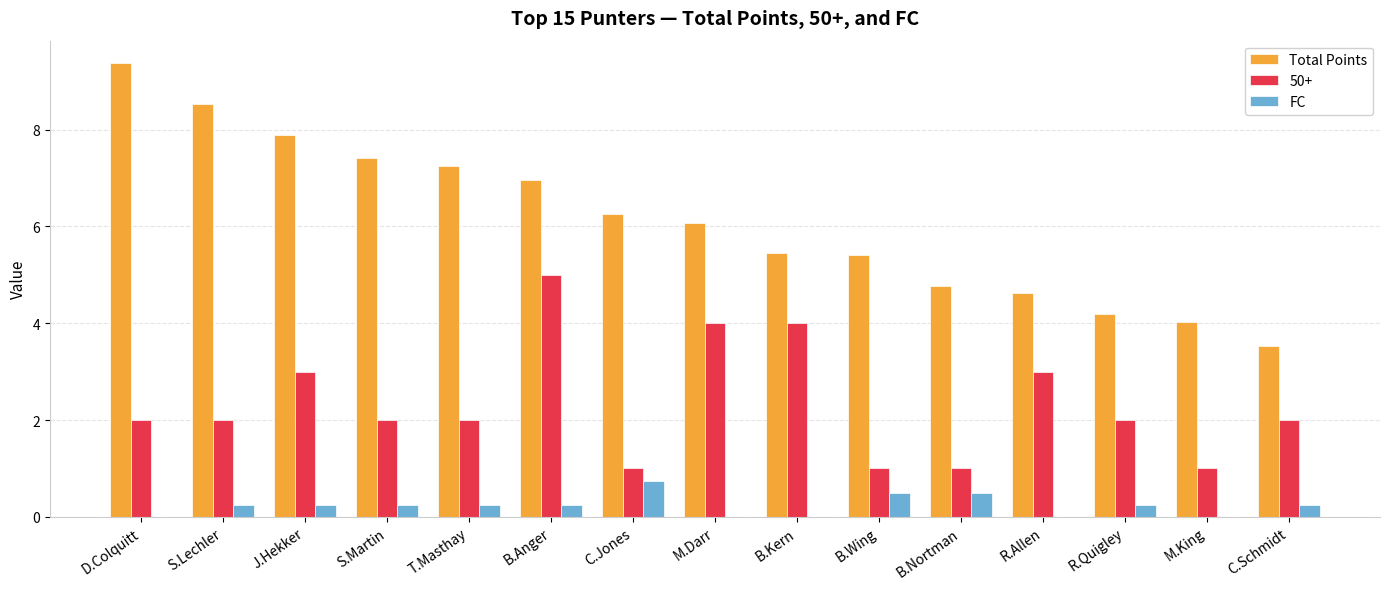

Which series has the widest spread of values?

Total Points